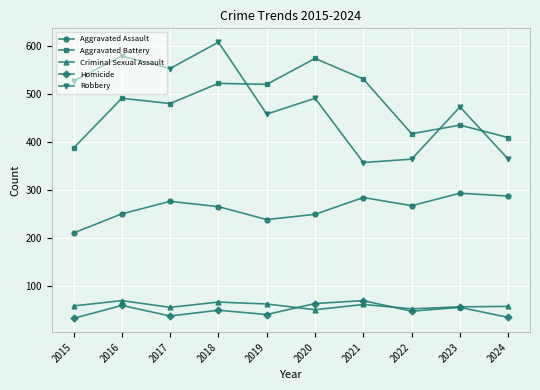

What is the value of the Homicide point at the 10th from the left?

34